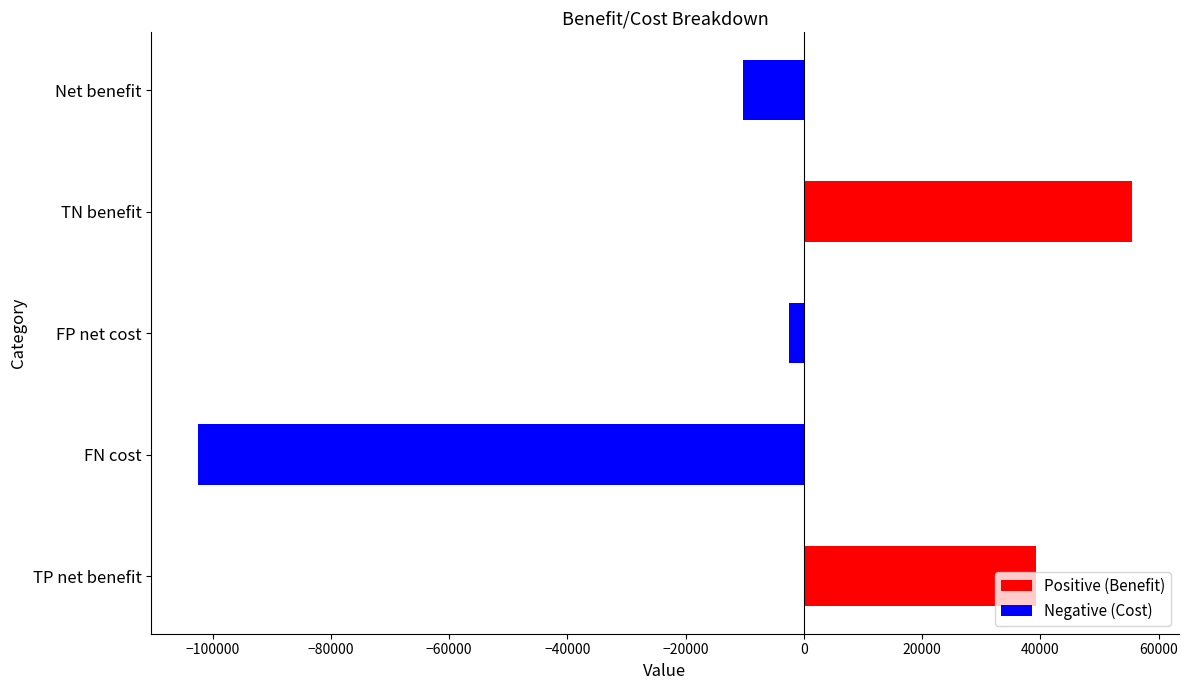

Rank the categories by value from lowest to highest.

FN cost, Net benefit, FP net cost, TP net benefit, TN benefit